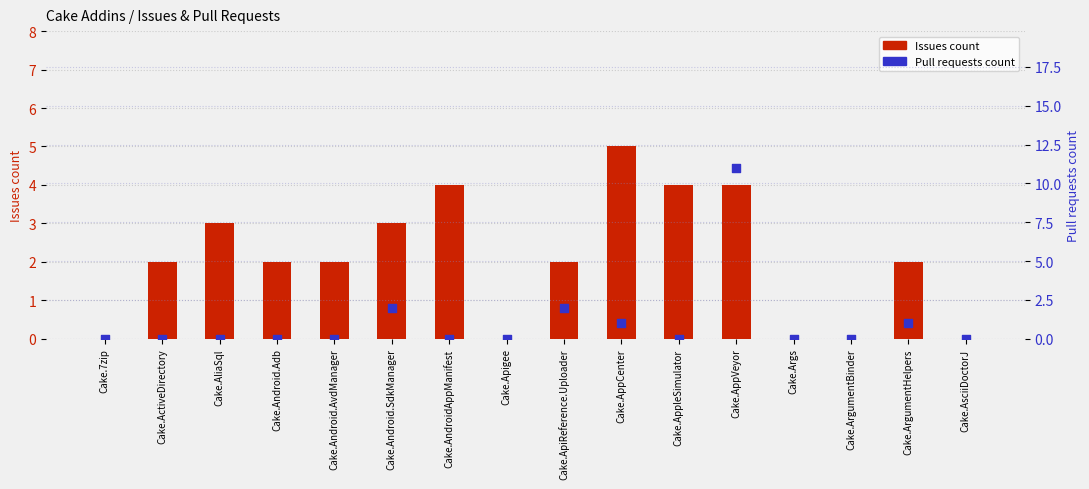

Which series contains the highest Y value?

Pull requests count